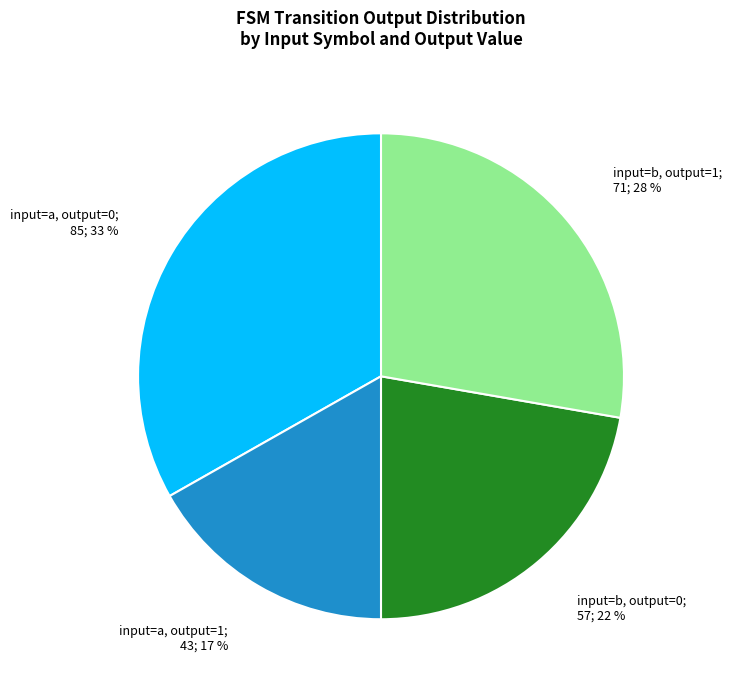

To the nearest percent, what is the difference between the largest and smallest slice percentages?

16%